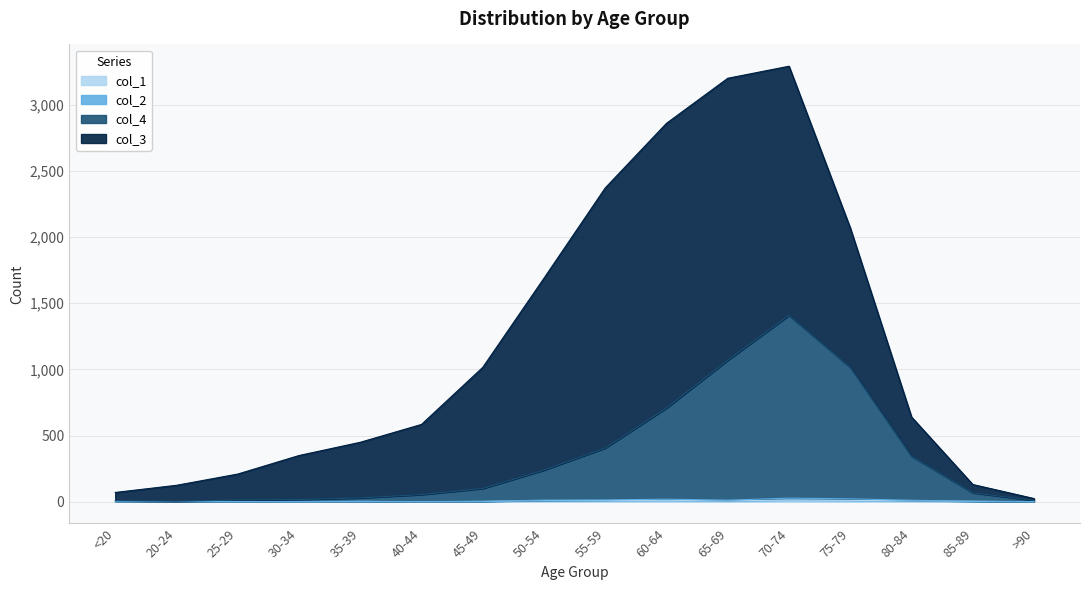

At which category does col_1 reach its first local valley?

40-44